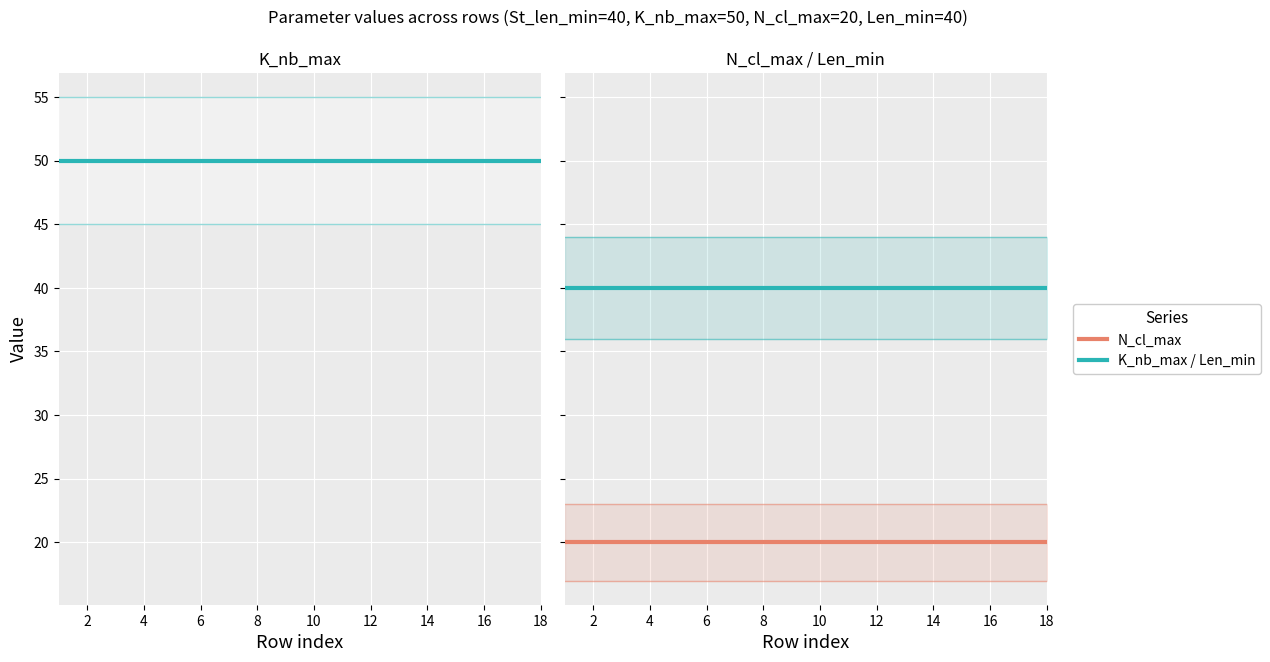

What is the value of the K_nb_max point at the 4th from the left?

50